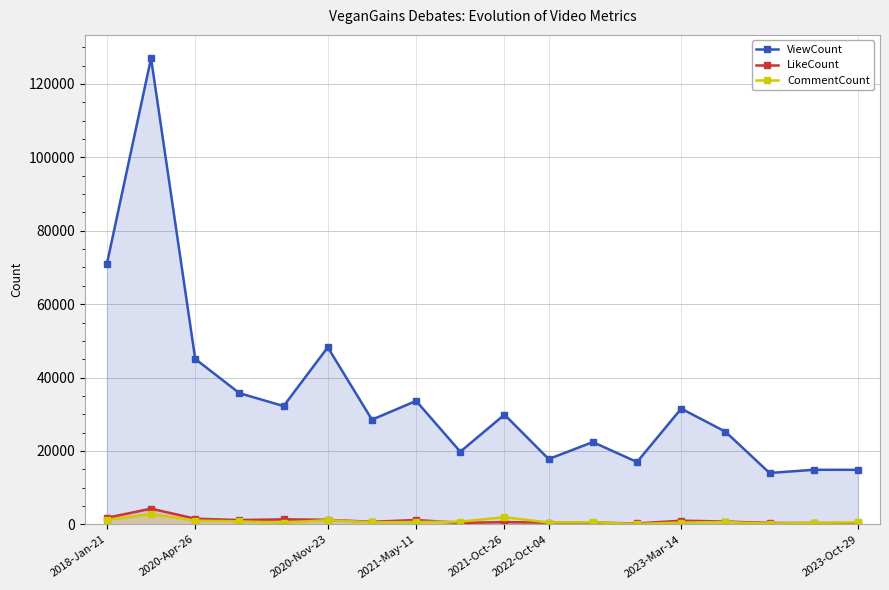

Where is ViewCount nearest to the value 70510?

2018-Jan-21